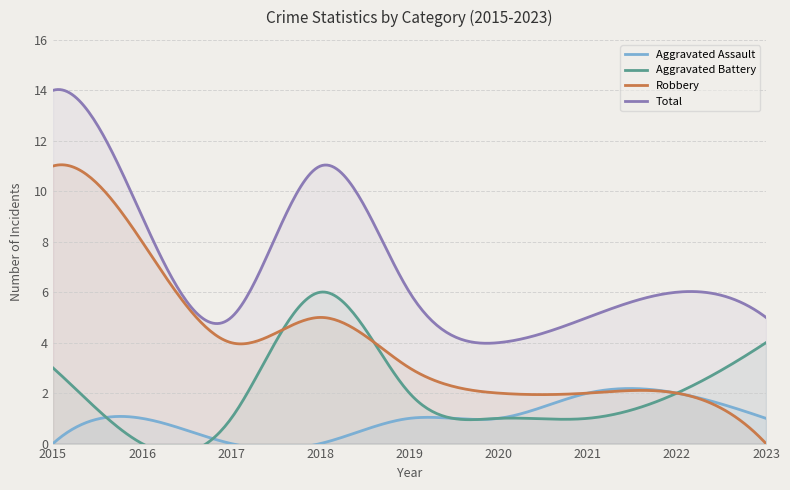

How many intersections are there between Aggravated Battery and Aggravated Assault?

2